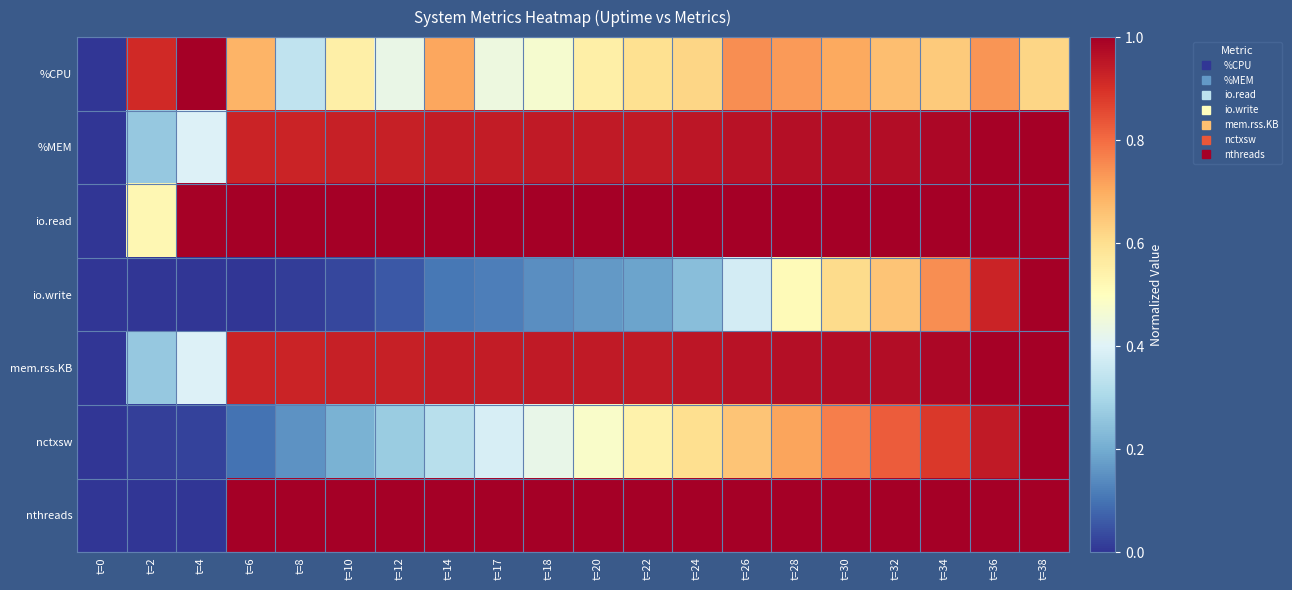

Which series changed the most between t=4 and t=18?

nthreads